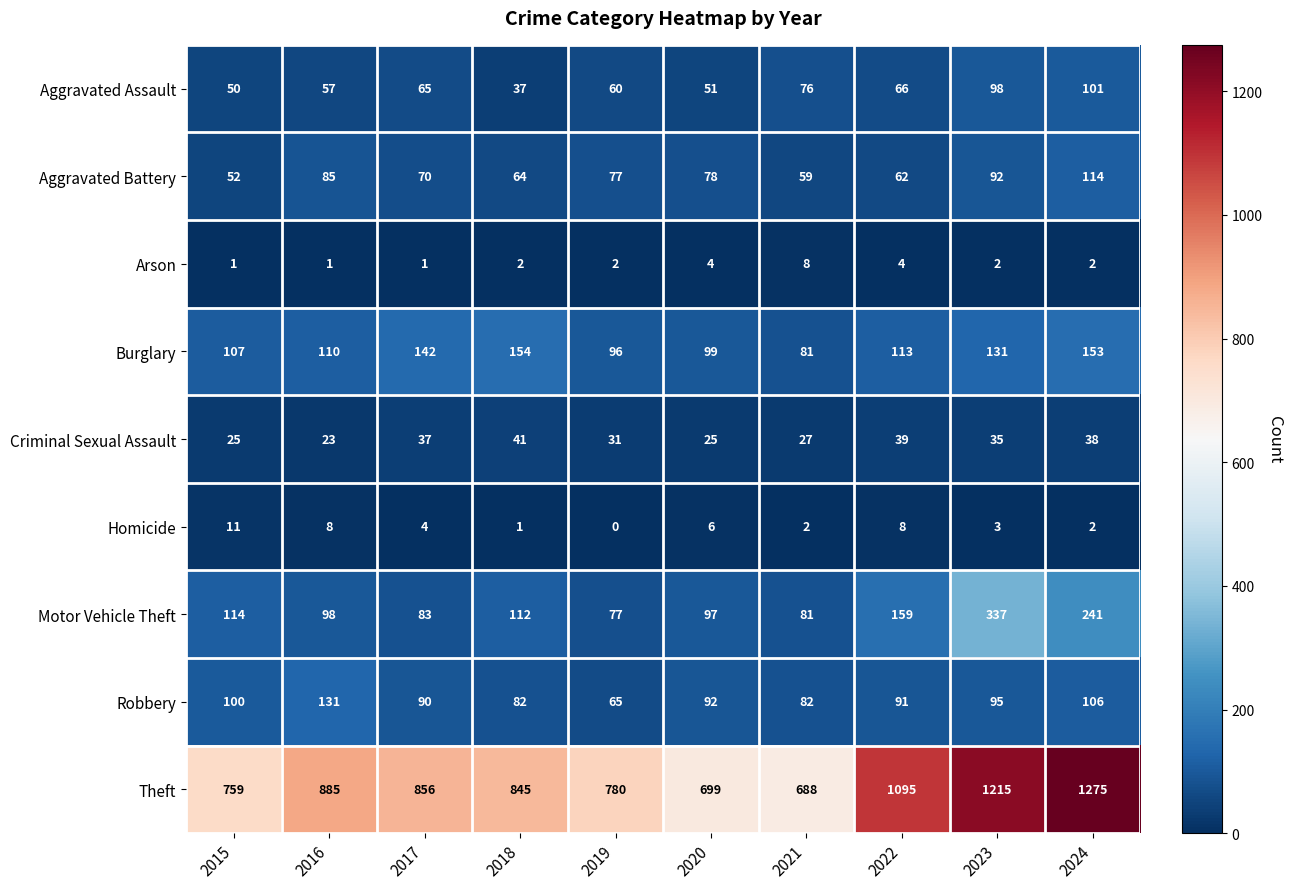

What is the greatest value displayed?

1275